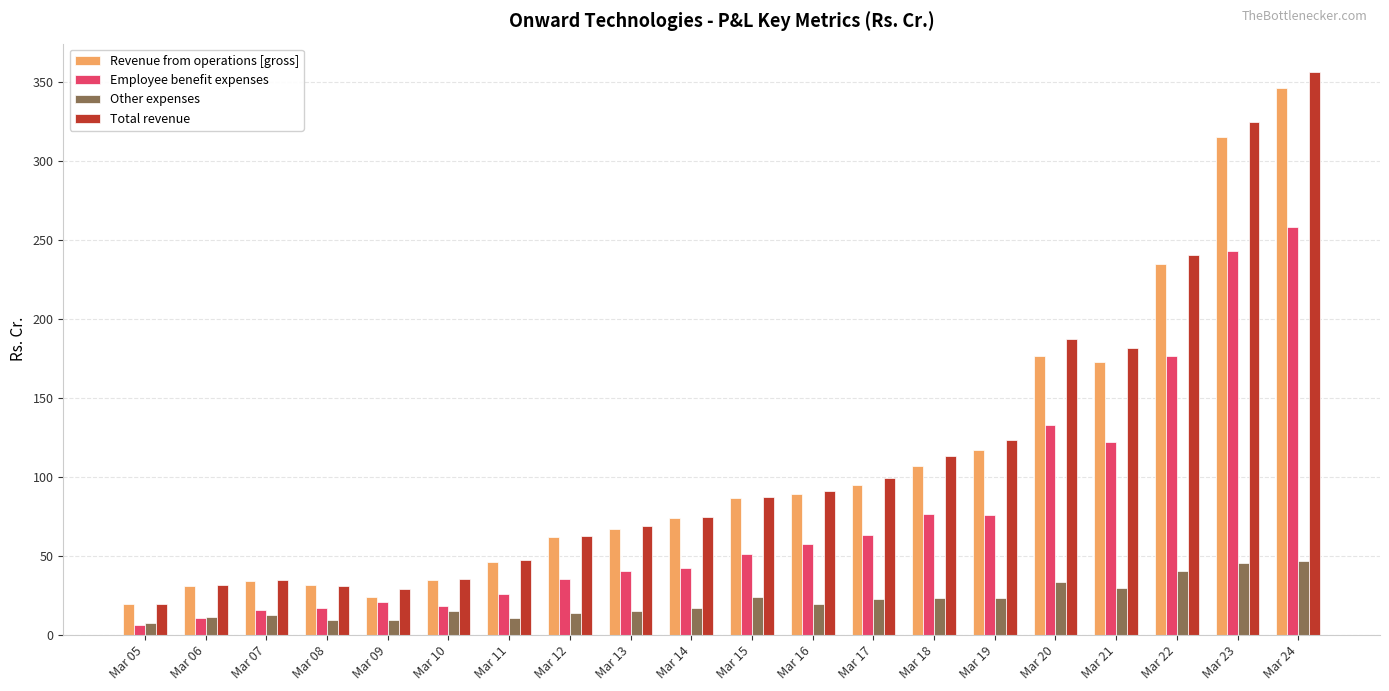

What value does the Other expenses series have at Mar 10?

15.2